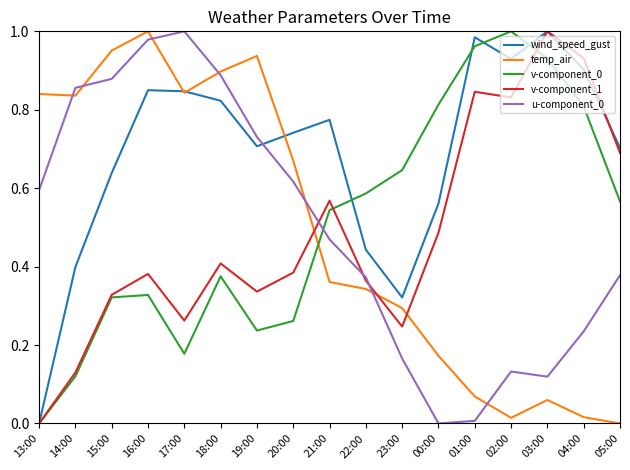

What is the total value across all series at 15:00?

3.1